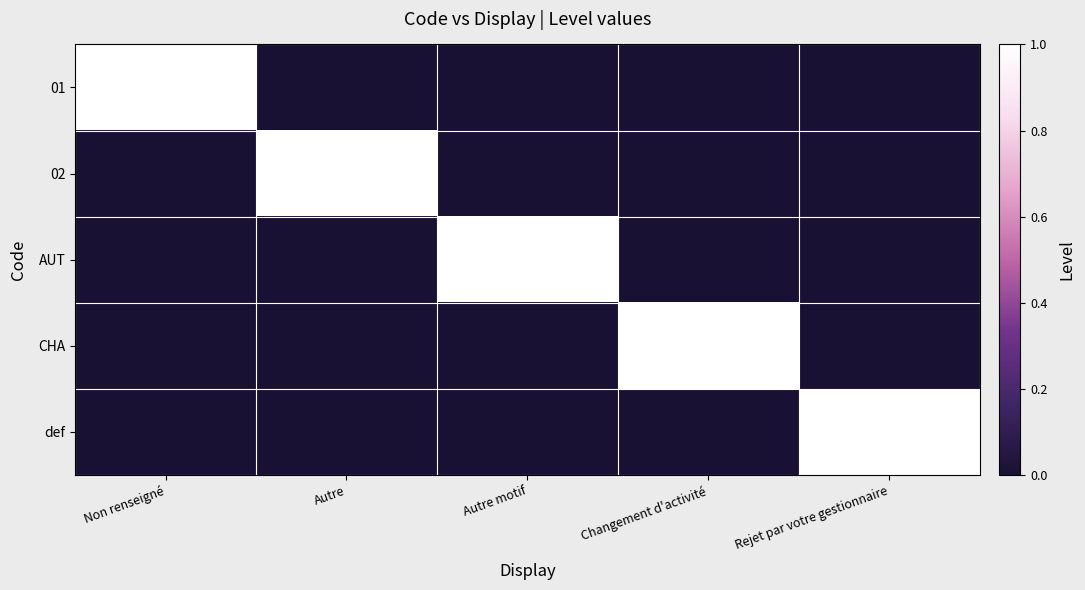

How many distinct data groups are displayed?

5